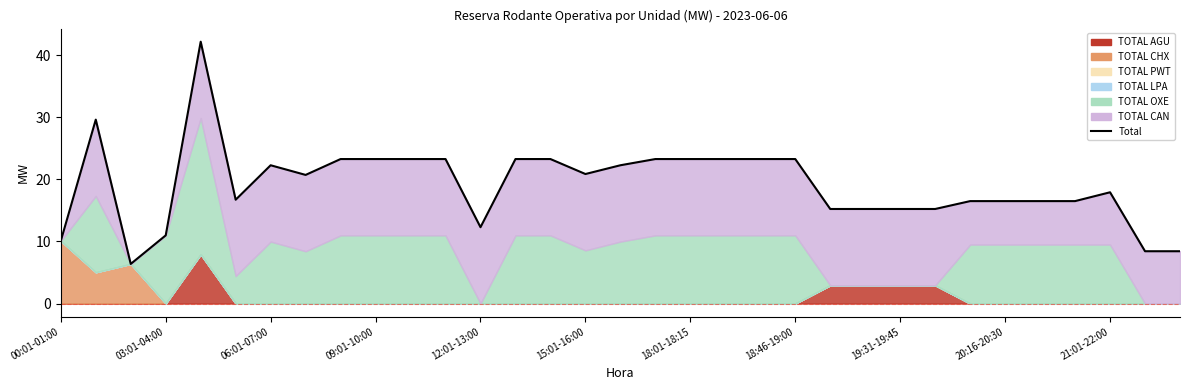

List the labels in order of value, smallest first.

06:01-07:00, 31, 32, 00:01-01:00, 09:01-10:00, 12, 22, 23, 24, 25, 26, 27, 28, 29, 15:01-16:00, 30, 18:46-19:00, 15, 18:01-18:15, 16, 19:31-19:45, 20:16-20:30, 21:01-22:00, 11, 13, 14, 17, 18, 19, 20, 21, 03:01-04:00, 12:01-13:00